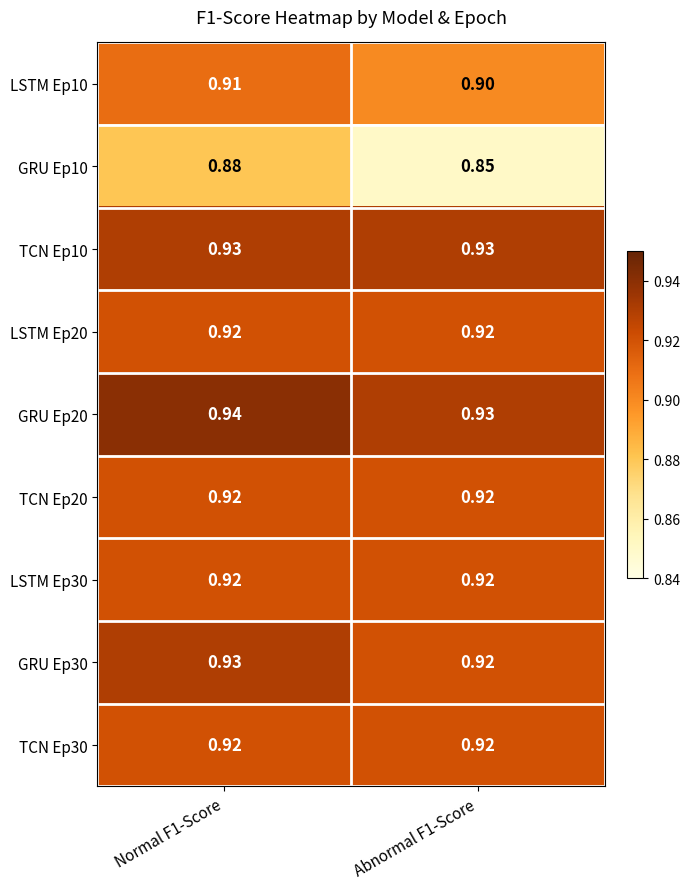

Is the value of TCN Ep20 at Abnormal F1-Score greater than the value of GRU Ep30 at Normal F1-Score?

No